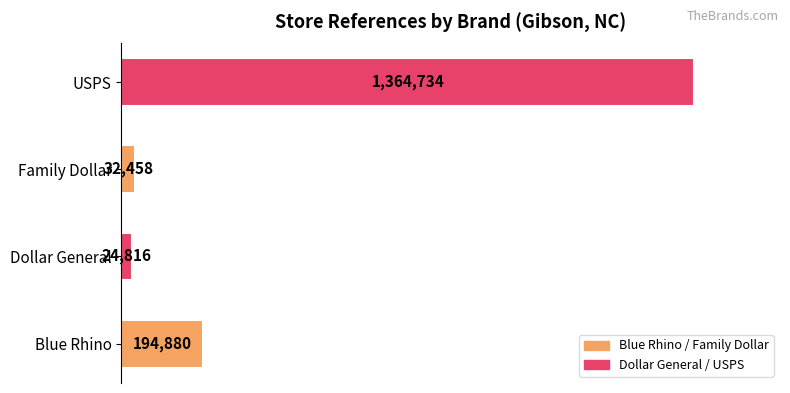

List the labels in order of value, smallest first.

Dollar General, Family Dollar, Blue Rhino, USPS